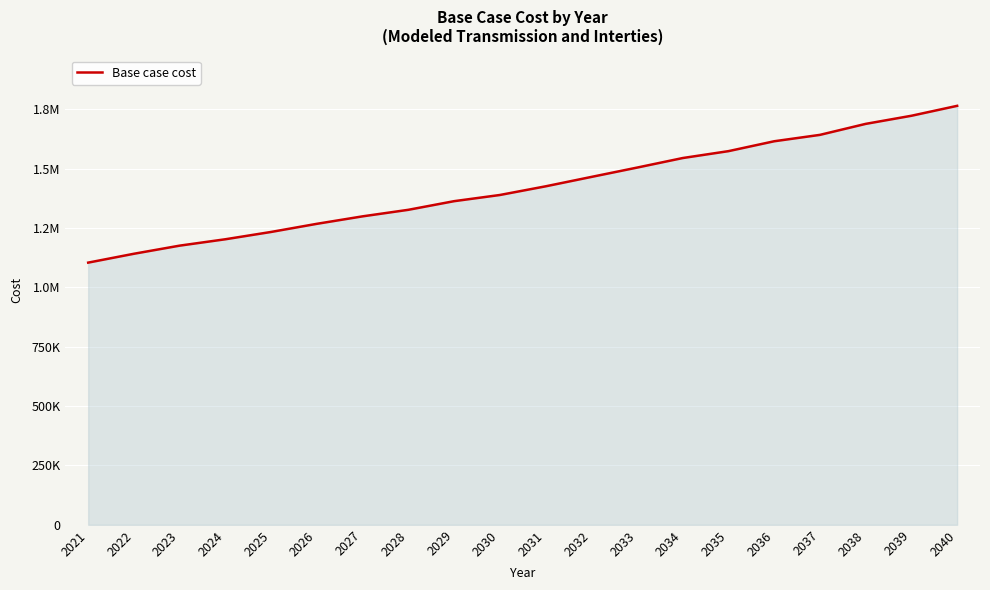

Does the chart have visible grid lines?

Yes